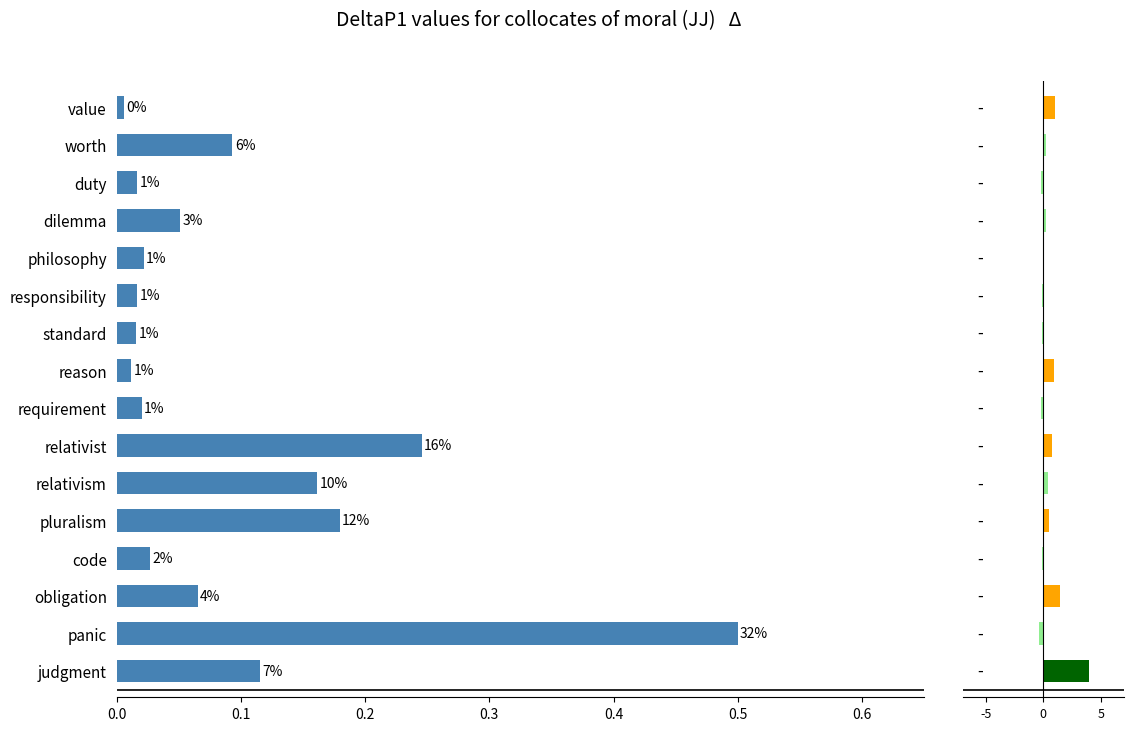

What is the average value?

0.1